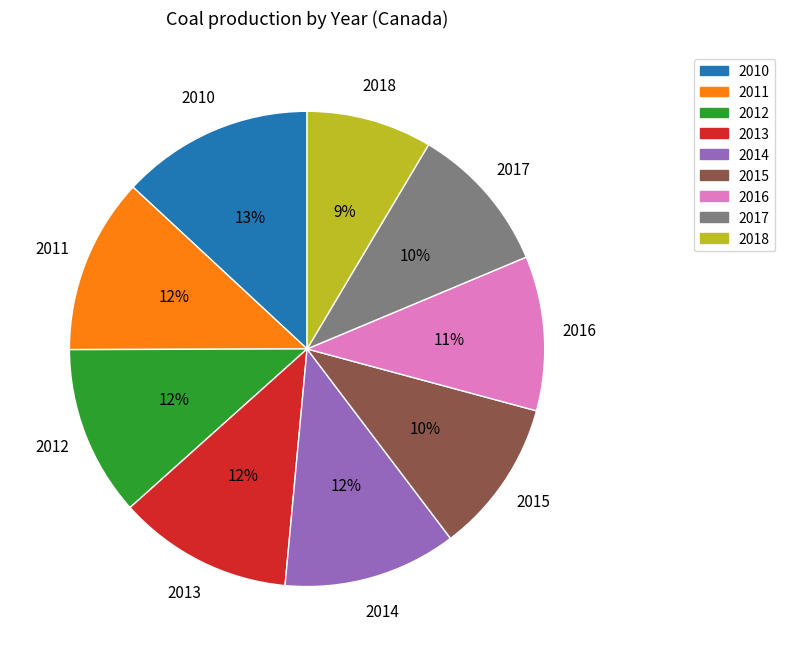

To the nearest percent, what is the average slice percentage?

11%